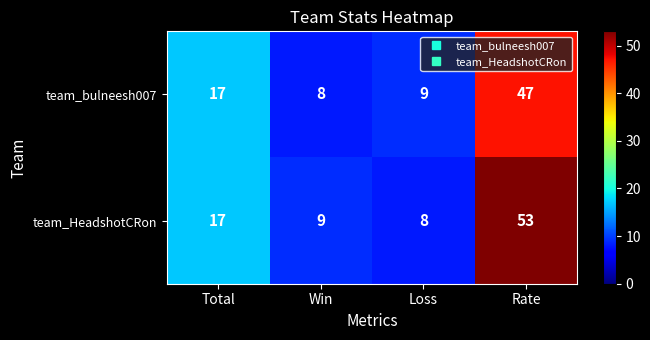

What is the greatest value displayed?

53